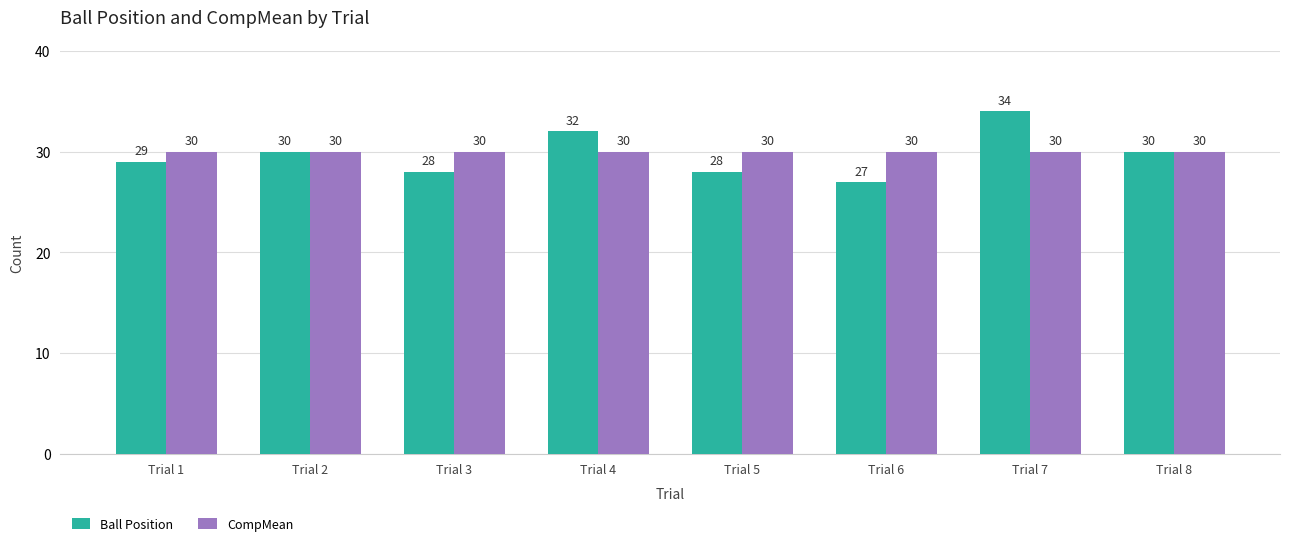

Reading left to right, transcribe all the data shown in this chart.

Ball Position: Trial 1=29	Trial 2=30	Trial 3=28	Trial 4=32	Trial 5=28	Trial 6=27	Trial 7=34	Trial 8=30
CompMean: Trial 1=30	Trial 2=30	Trial 3=30	Trial 4=30	Trial 5=30	Trial 6=30	Trial 7=30	Trial 8=30